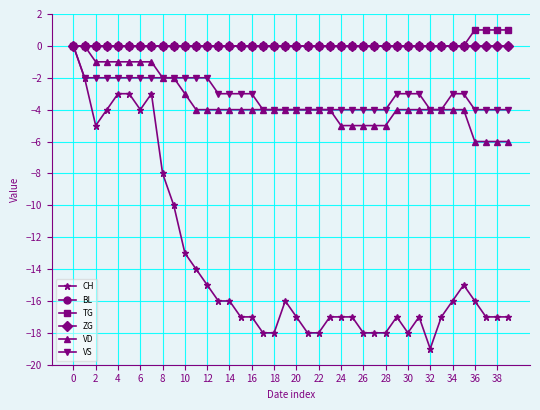

Reading right to left, transcribe all the data shown in this chart.

CH: -17	-17	-17	-16	-15	-16	-17	-19	-17	-18	-17	-18	-18	-18	-17	-17	-17	-18	-18	-17	-16	-18	-18	-17	-17	-16	-16	-15	-14	-13	-10	-8	-3	-4	-3	-3	-4	-5	-2	0
BL: 0	0	0	0	0	0	0	0	0	0	0	0	0	0	0	0	0	0	0	0	0	0	0	0	0	0	0	0	0	0	0	0	0	0	0	0	0	0	0	0
TG: 1	1	1	1	0	0	0	0	0	0	0	0	0	0	0	0	0	0	0	0	0	0	0	0	0	0	0	0	0	0	0	0	0	0	0	0	0	0	0	0
ZG: 0	0	0	0	0	0	0	0	0	0	0	0	0	0	0	0	0	0	0	0	0	0	0	0	0	0	0	0	0	0	0	0	0	0	0	0	0	0	0	0
VD: -6	-6	-6	-6	-4	-4	-4	-4	-4	-4	-4	-5	-5	-5	-5	-5	-4	-4	-4	-4	-4	-4	-4	-4	-4	-4	-4	-4	-4	-3	-2	-2	-1	-1	-1	-1	-1	-1	0	0
VS: -4	-4	-4	-4	-3	-3	-4	-4	-3	-3	-3	-4	-4	-4	-4	-4	-4	-4	-4	-4	-4	-4	-4	-3	-3	-3	-3	-2	-2	-2	-2	-2	-2	-2	-2	-2	-2	-2	-2	0